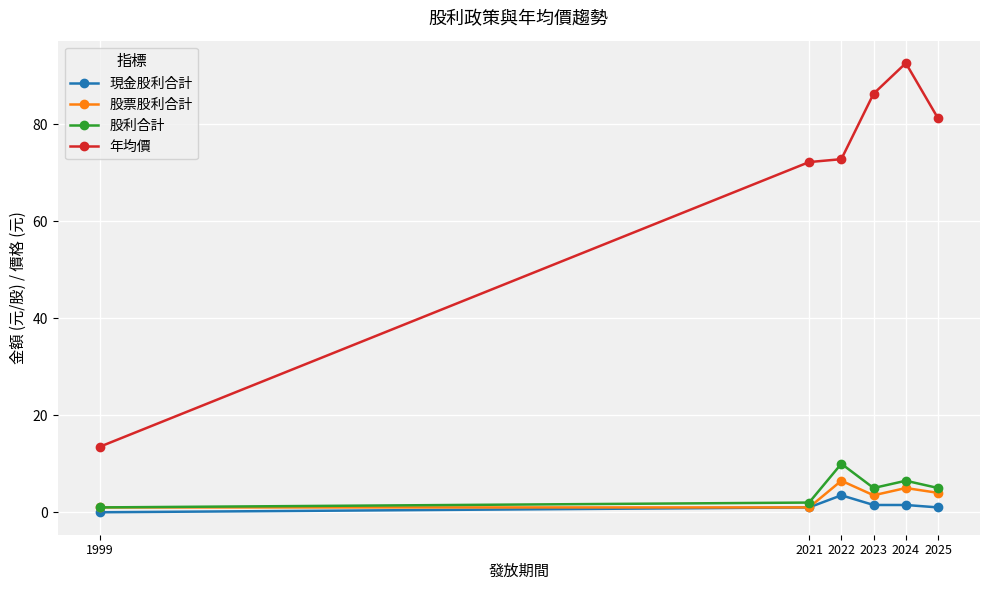

True or false: 股利合計 and 現金股利合計 cross at least once.

False